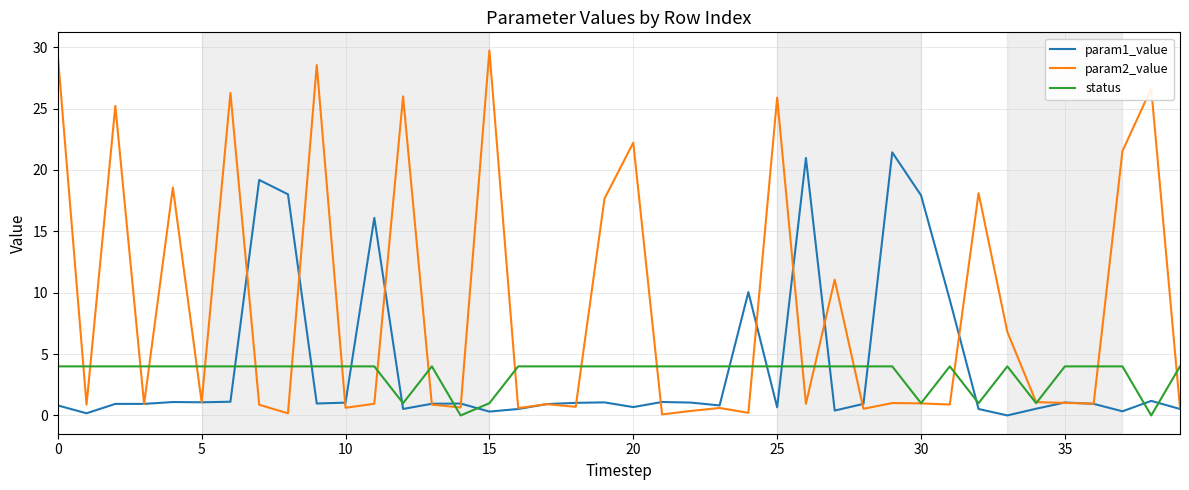

Rank the series by their maximum value, from highest to lowest.

param2_value, param1_value, status